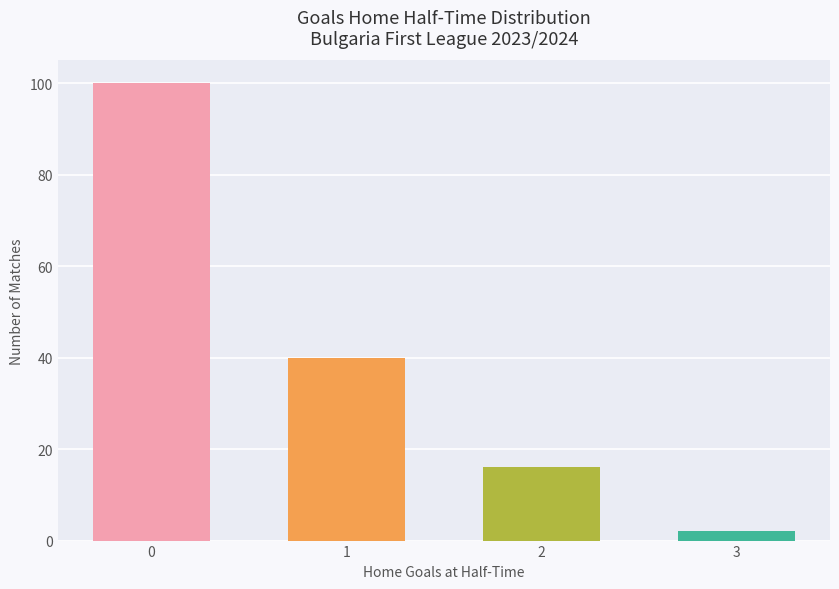

At which label is the value closest to 51?

1